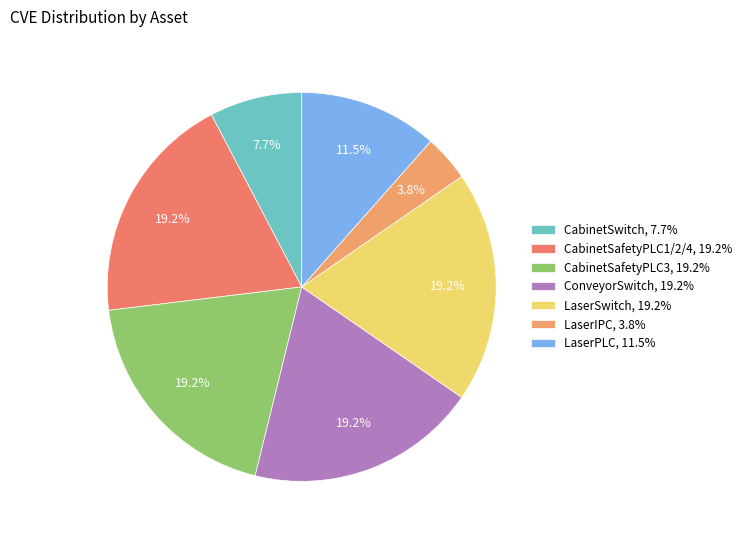

Is there any slice that represents more than half of the pie?

No